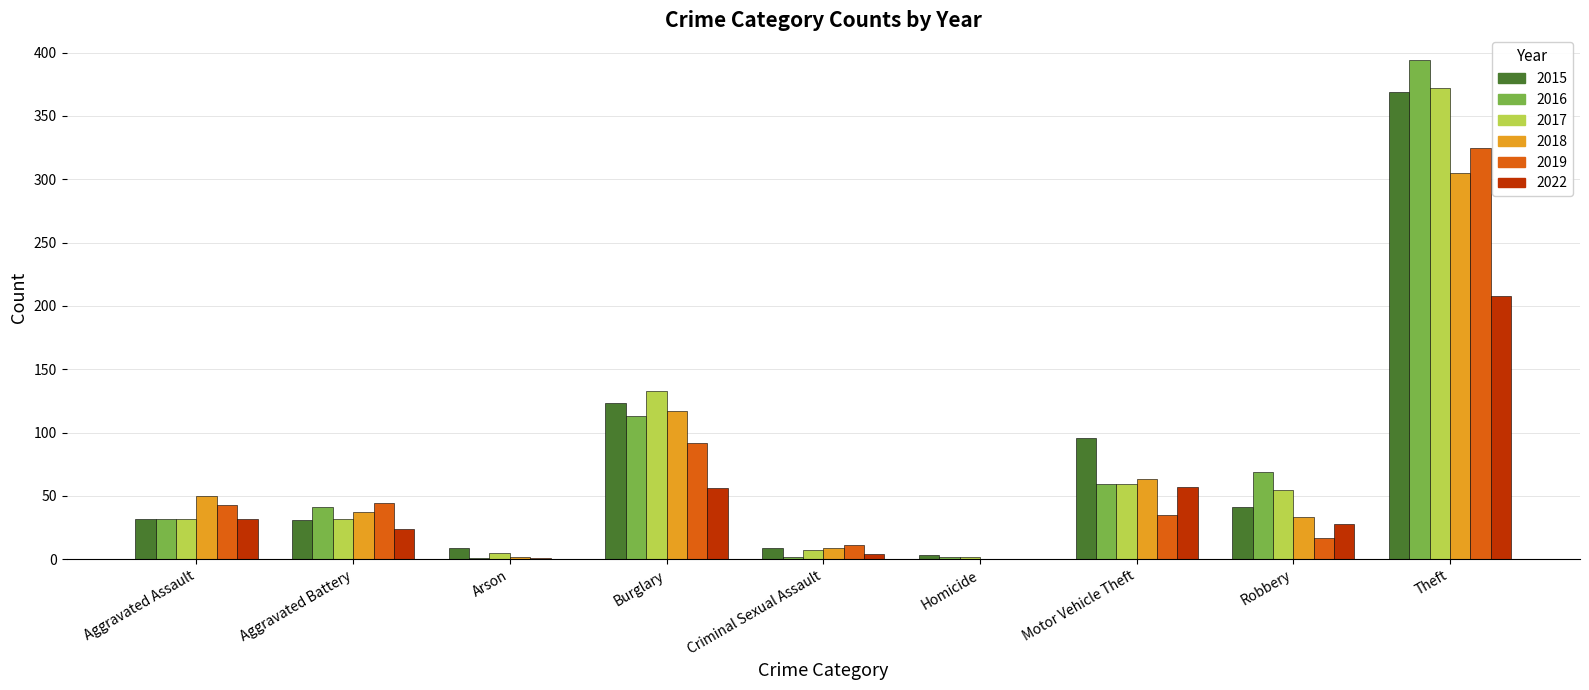

Is the value of 2019 at Theft greater than the value of 2018 at Arson?

Yes